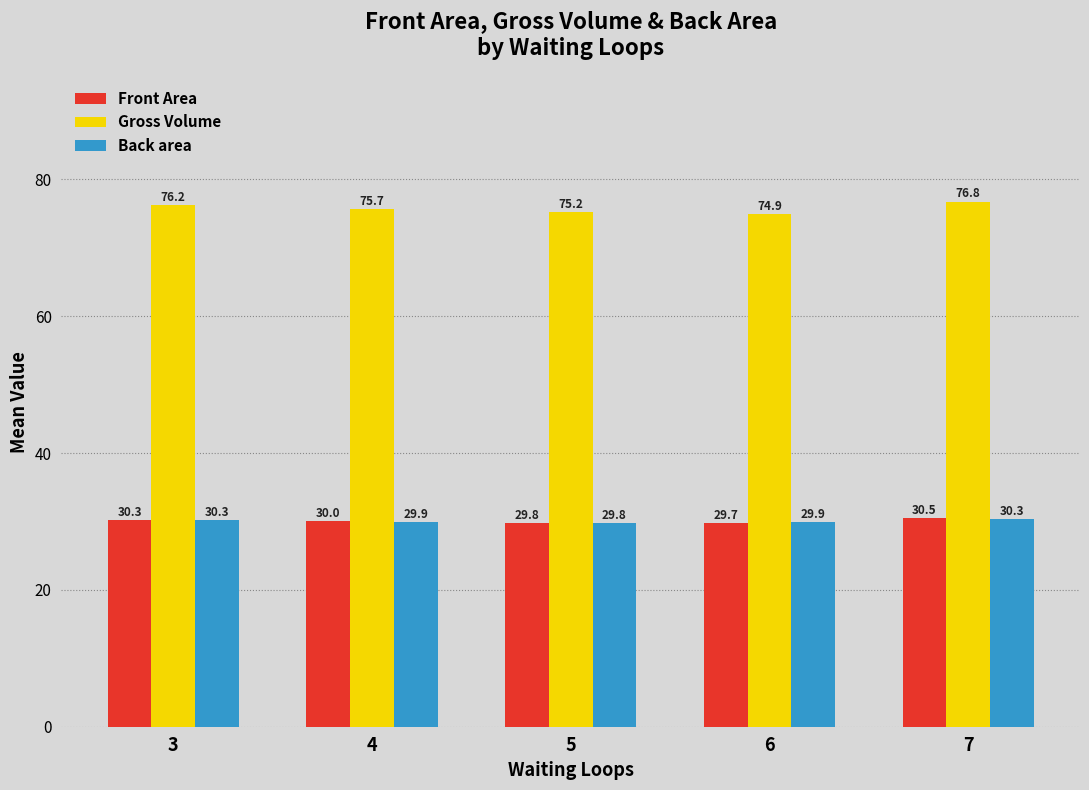

Which series has the largest total across all categories?

Gross Volume